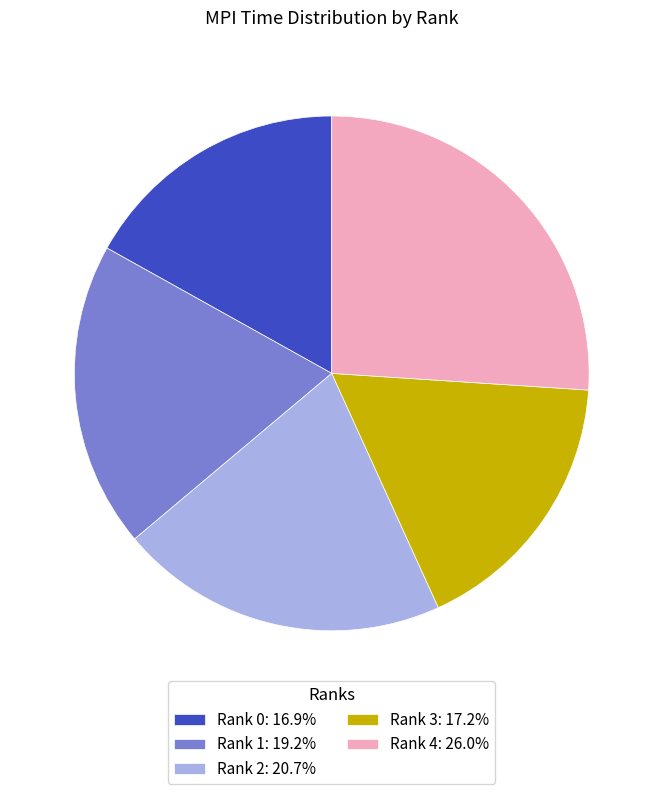

Is Rank 1: 19.2% the majority of the pie?

No